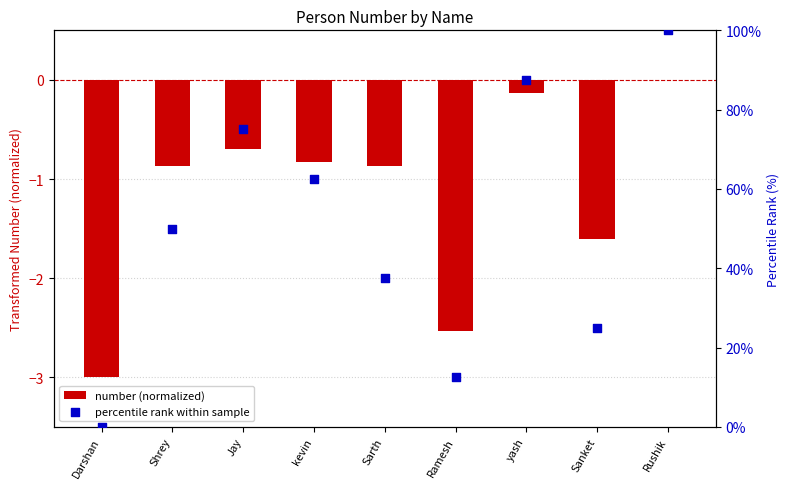

At how many categories does at least one series exceed 84?

2